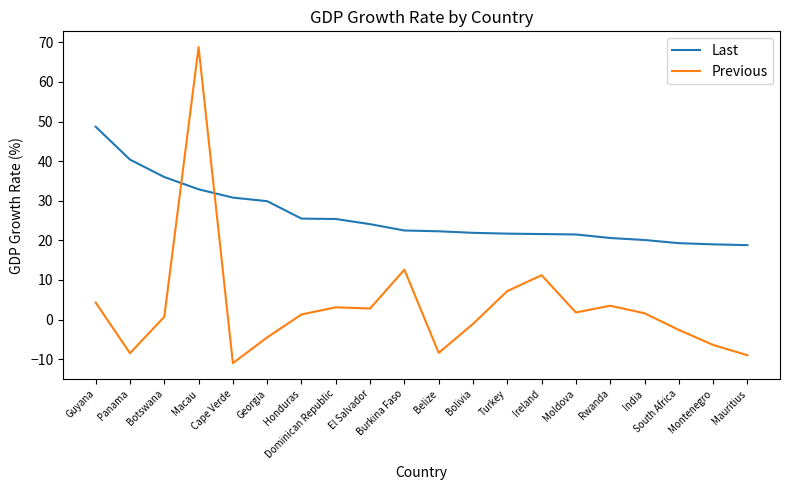

What is the minimum value for Previous?

-11.0